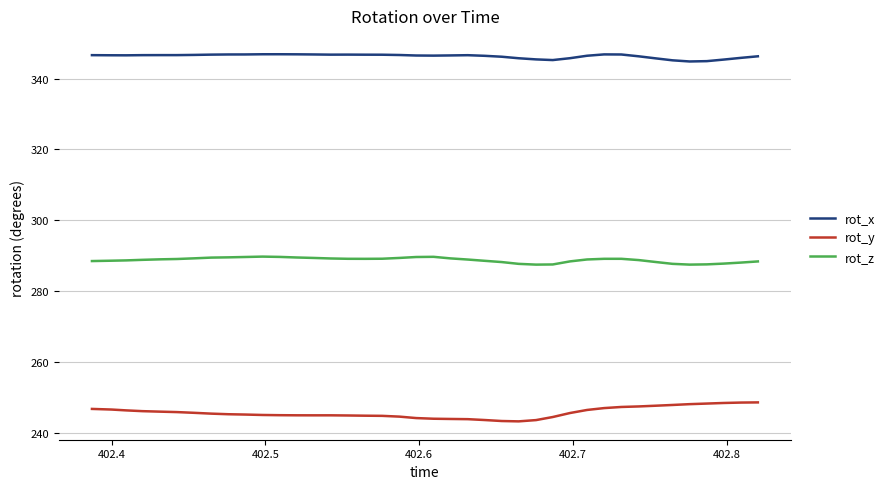

Is this an area chart (filled region under the line)?

No